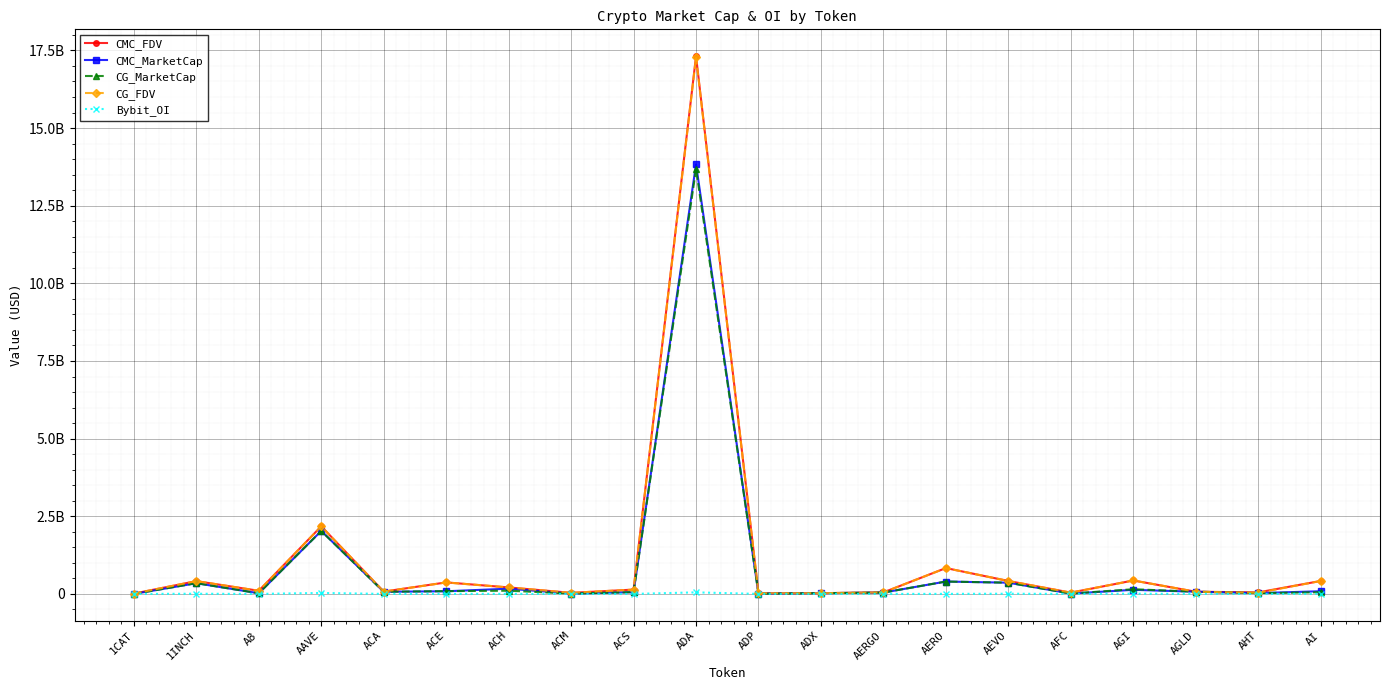

Which series has the largest range (max minus min)?

CMC_FDV